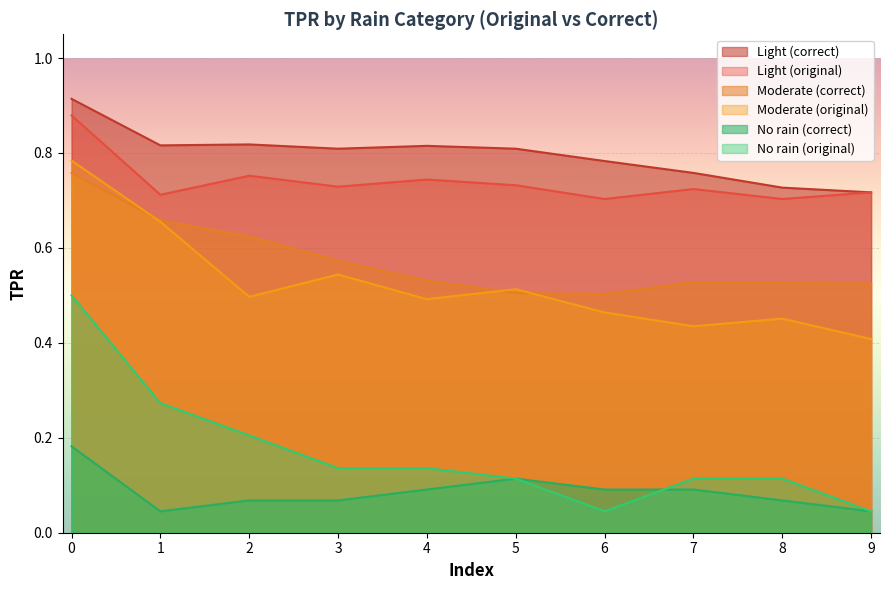

Which series changed the most between 2 and 7?

Moderate (correct)